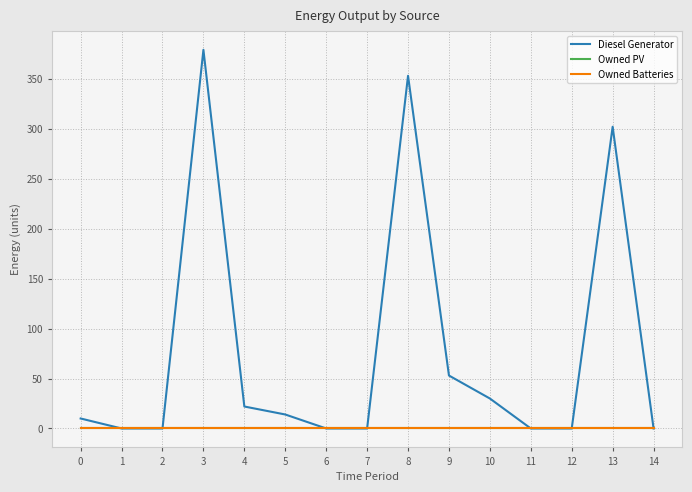

Does the chart display data point markers on the line(s)?

No